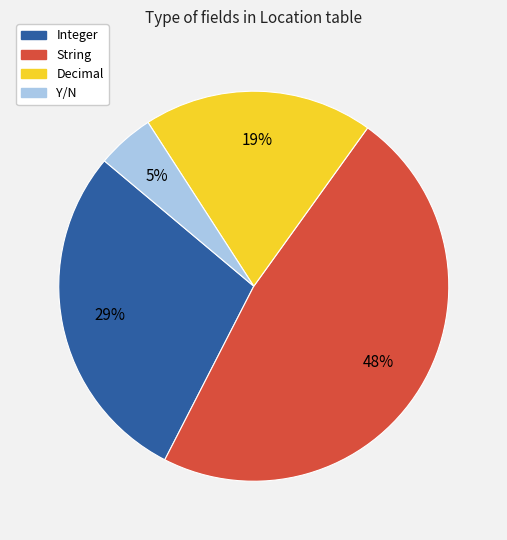

What percentage is the Decimal slice, to the nearest percent?

19%